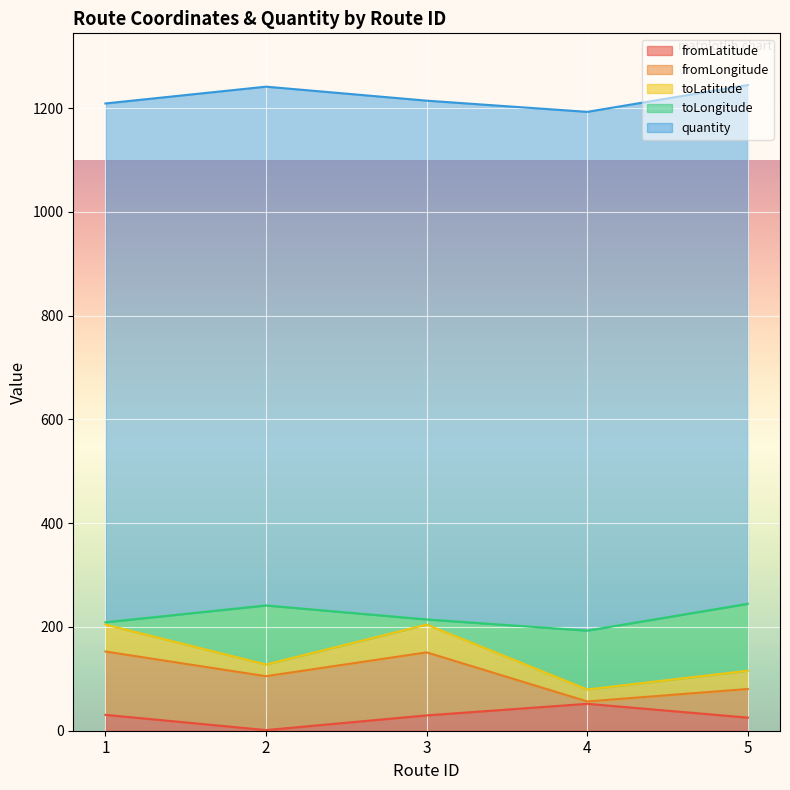

The quantity series shows 1482.6 at 1. True or false?

False